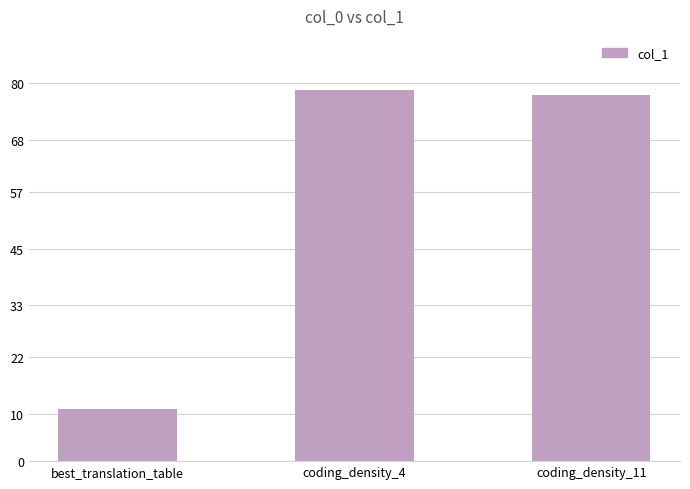

The chart shows a value of 41.8 at coding_density_11. True or false?

False